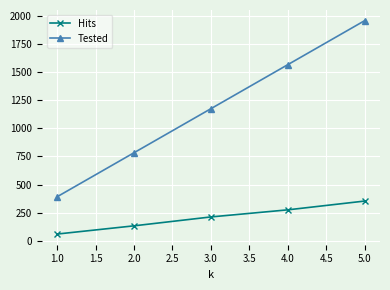

The value of Hits at 1.0 is 60. True or false?

True